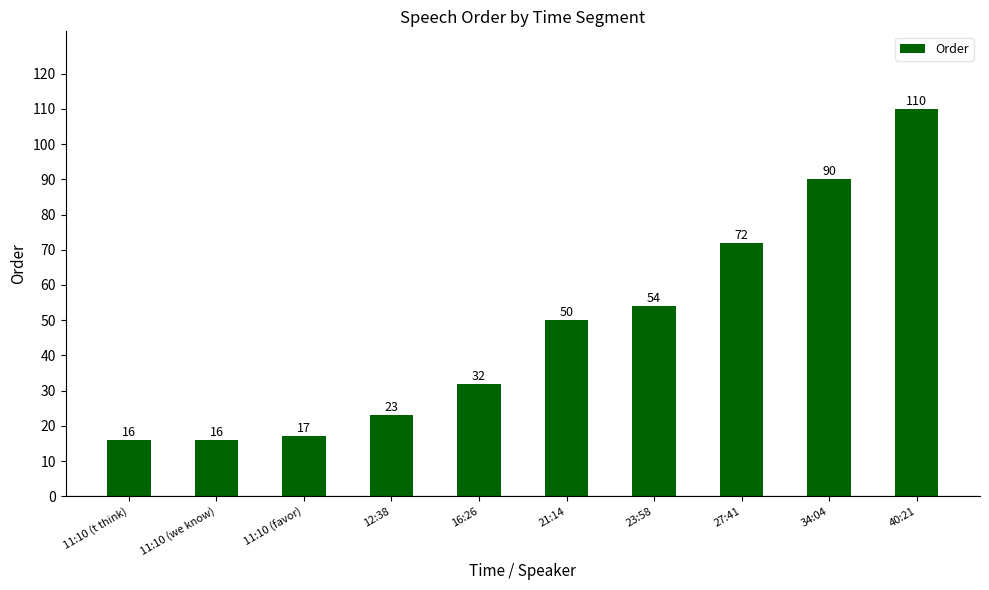

Does the chart contain any negative values?

No